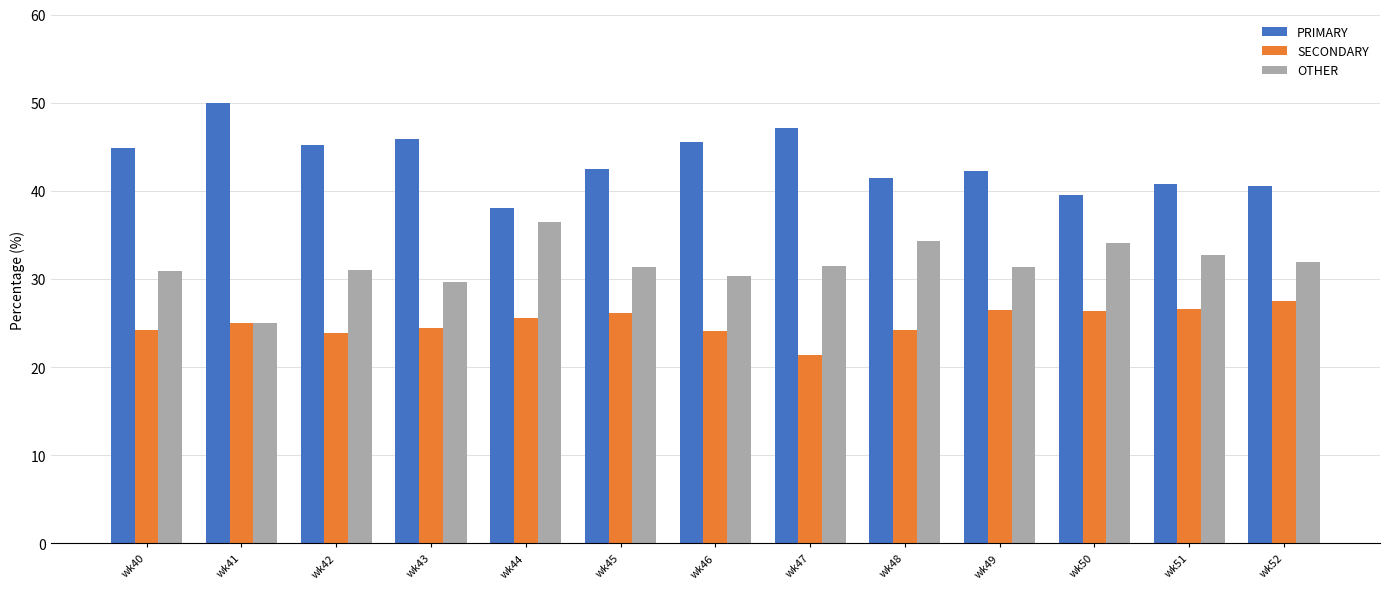

How many bars are there in total?

39